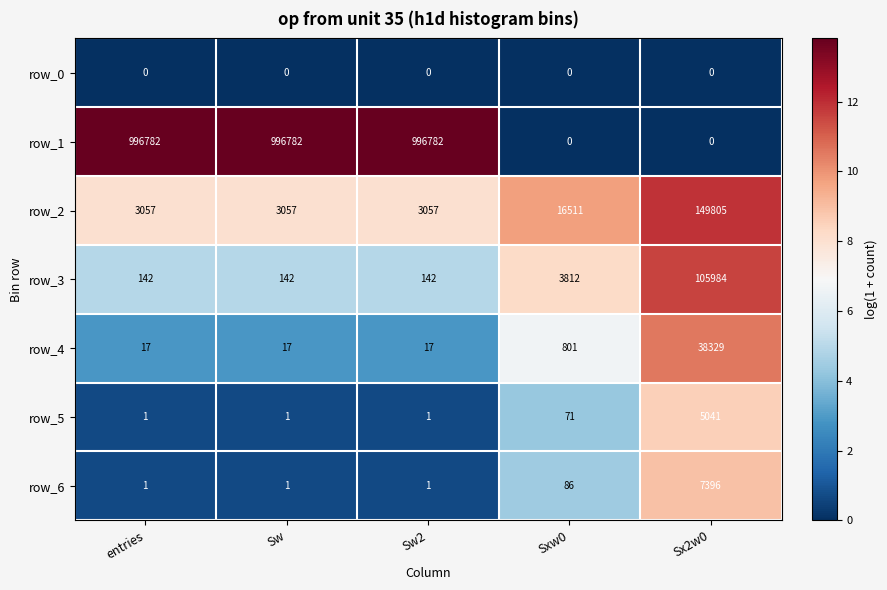

Is the value of row_1 at Sw greater than the value of row_4 at Sw?

Yes